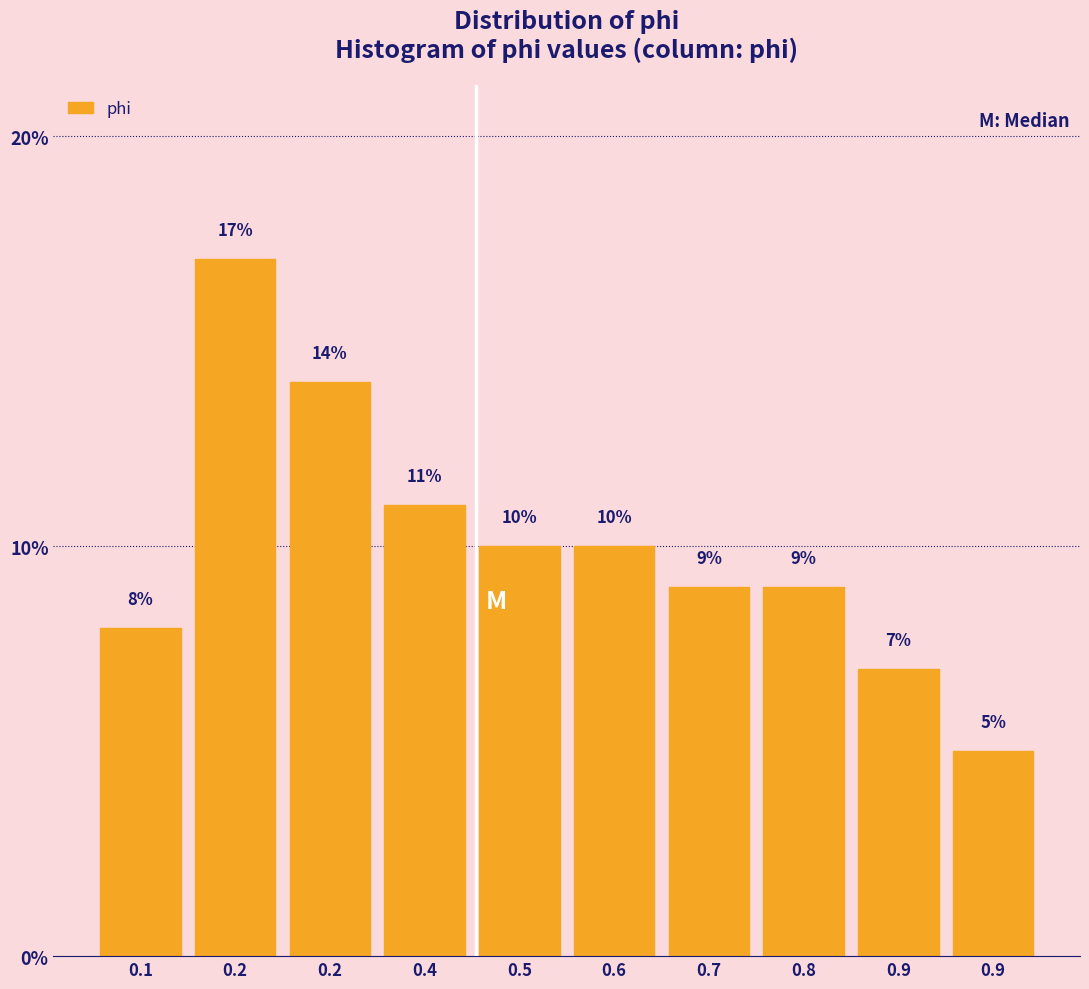

How many bars are there in total?

10